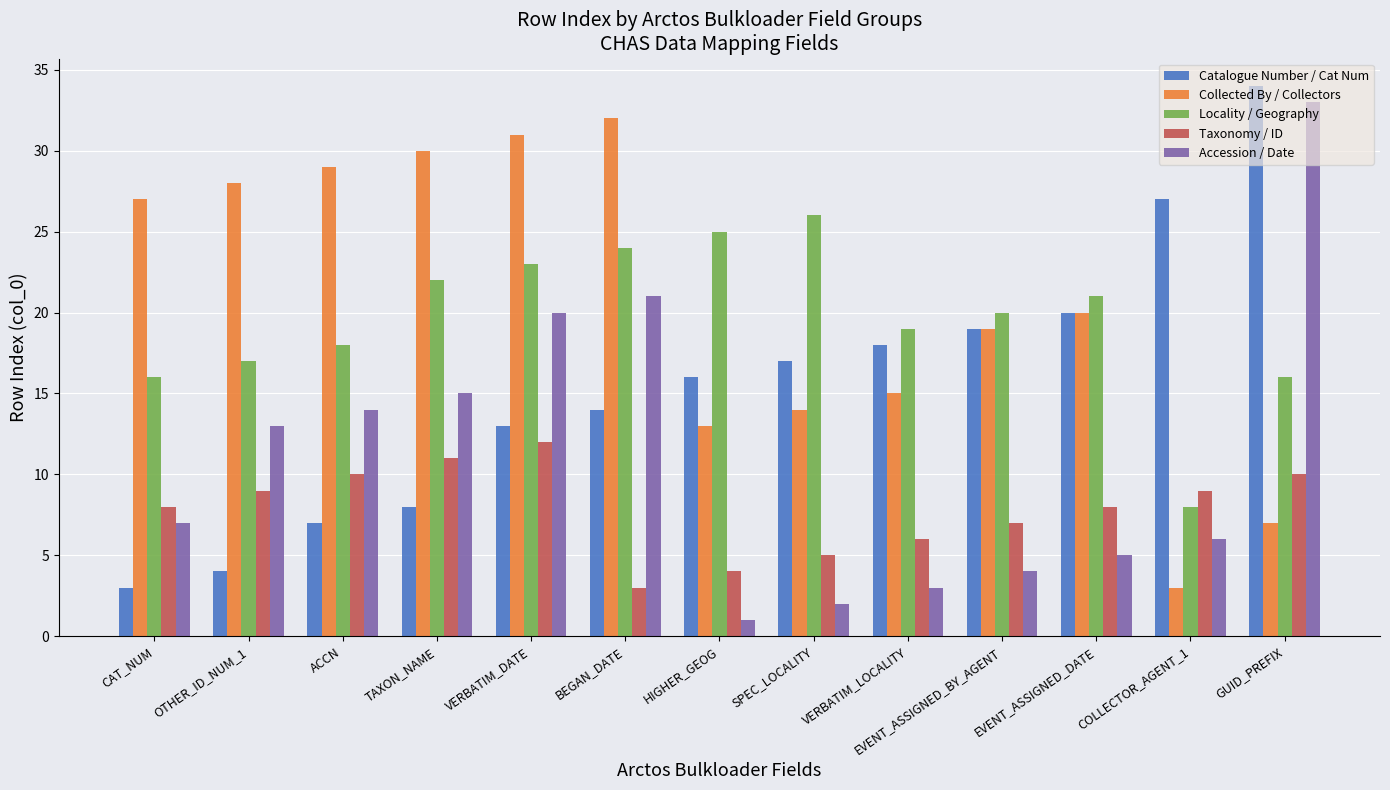

Rank the series at OTHER_ID_NUM_1 from lowest to highest value.

Catalogue Number / Cat Num, Taxonomy / ID, Accession / Date, Locality / Geography, Collected By / Collectors